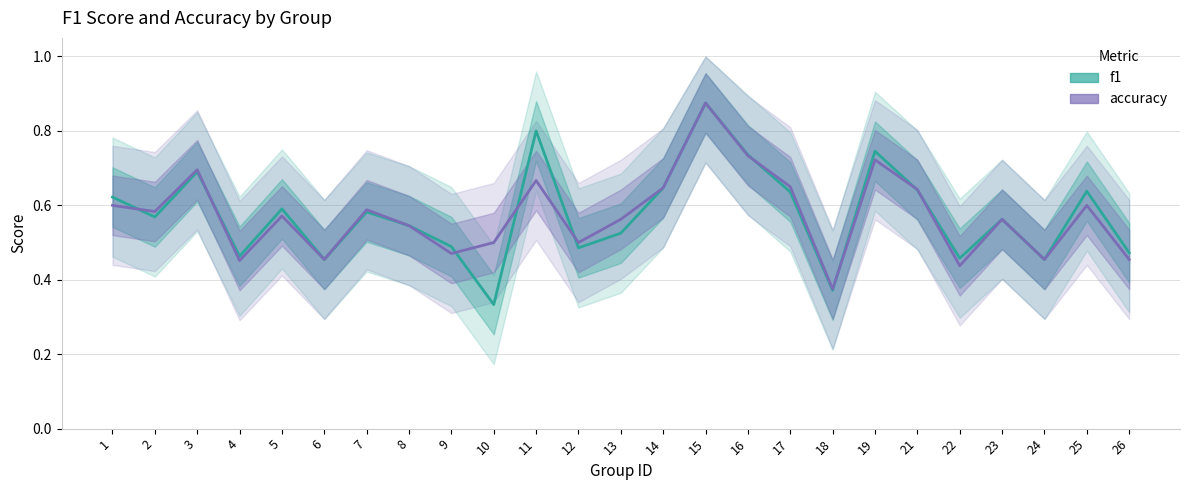

What is the value of the f1 point at the 24th from the left?

0.6